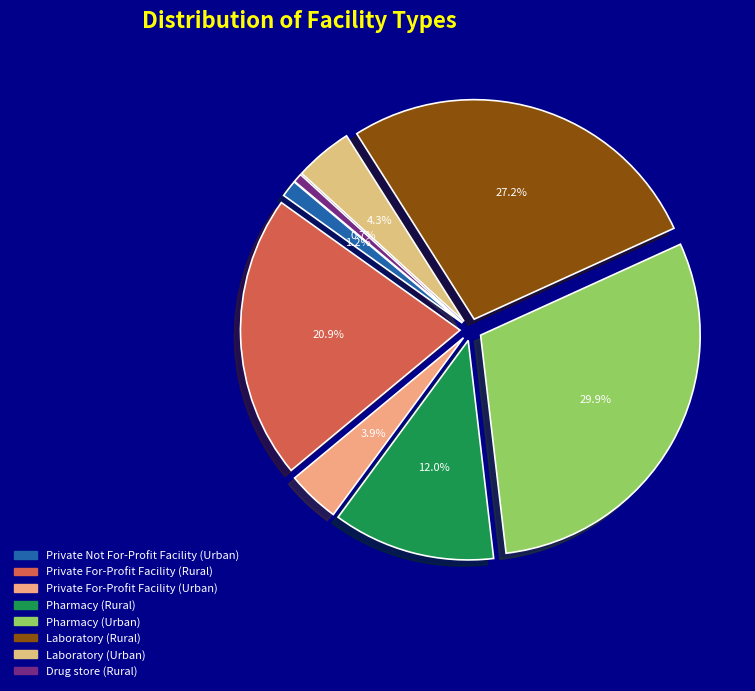

To the nearest percent, what is the difference between the largest and smallest slice percentages?

29%